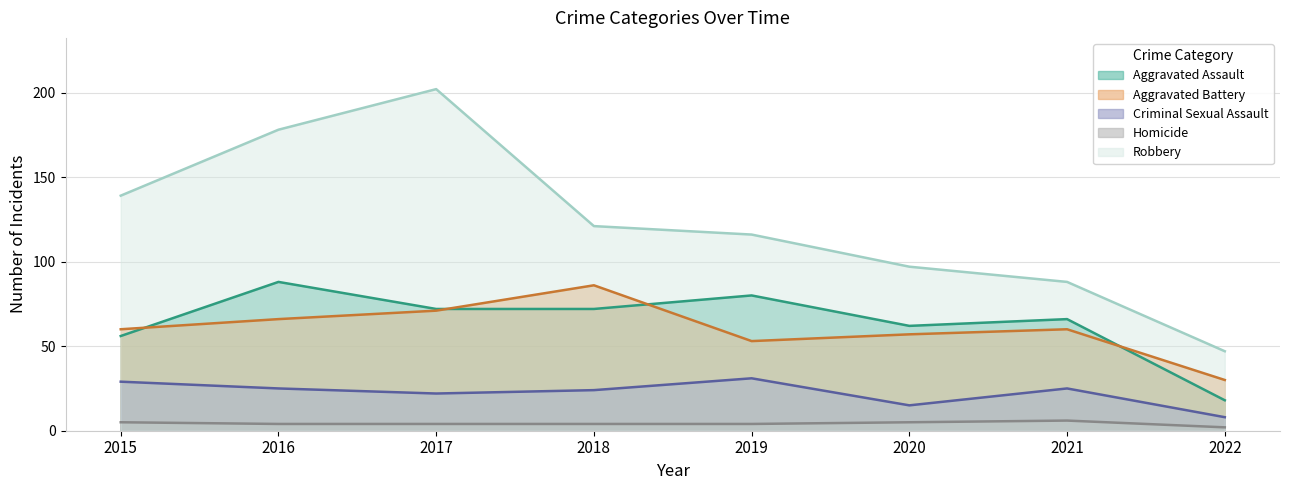

Reading left to right, extract all data points from this chart.

Aggravated Assault: 56	88	72	72	80	62	66	18
Aggravated Battery: 60	66	71	86	53	57	60	30
Criminal Sexual Assault: 29	25	22	24	31	15	25	8
Homicide: 5	4	4	4	4	5	6	2
Robbery: 139	178	202	121	116	97	88	47